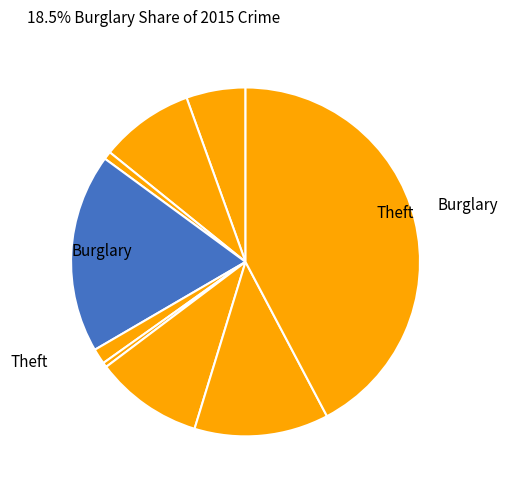

How many segments does this pie chart have?

9